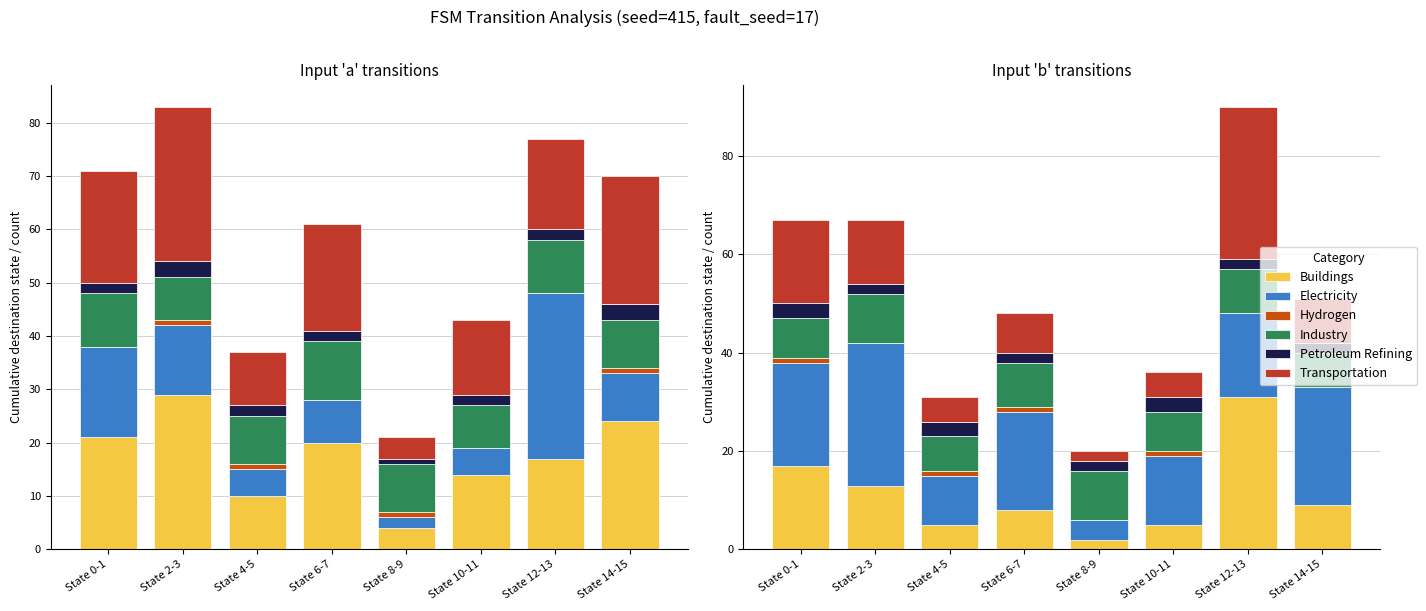

What is the sum of the Buildings values at State 6-7 and State 14-15?

17